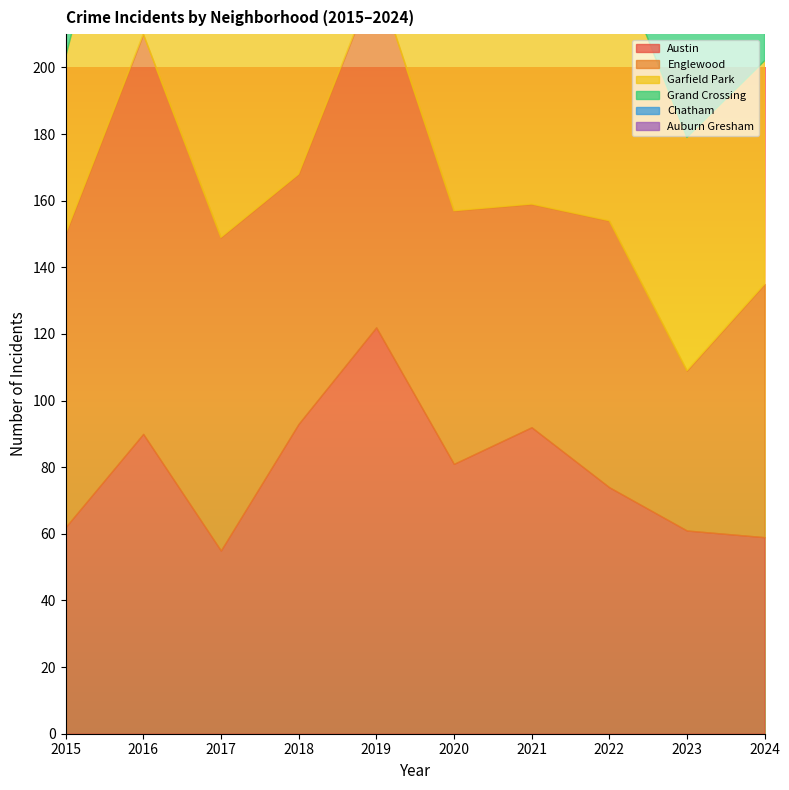

At which category does Garfield Park reach its first local peak?

2019